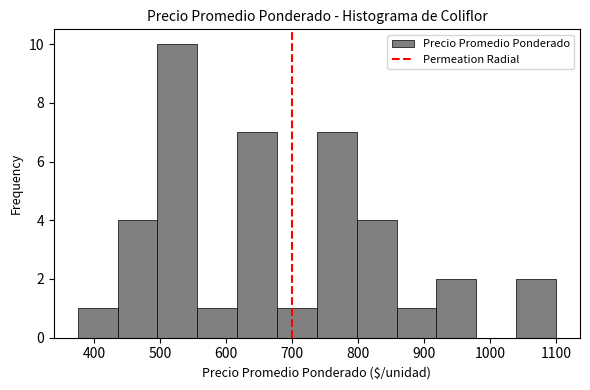

Reading left to right, transcribe this chart: for each bar, give the range it covers on the x-axis and its height. Neither the bar edges nor the heights are printed on the chart, so give them approximately, as read against the axes.

380 to 440: 1
440 to 500: 4
500 to 560: 10
560 to 620: 1
620 to 680: 7
680 to 740: 1
740 to 800: 7
800 to 860: 4
860 to 920: 1
920 to 980: 2
980 to 1040: 0
1040 to 1100: 2